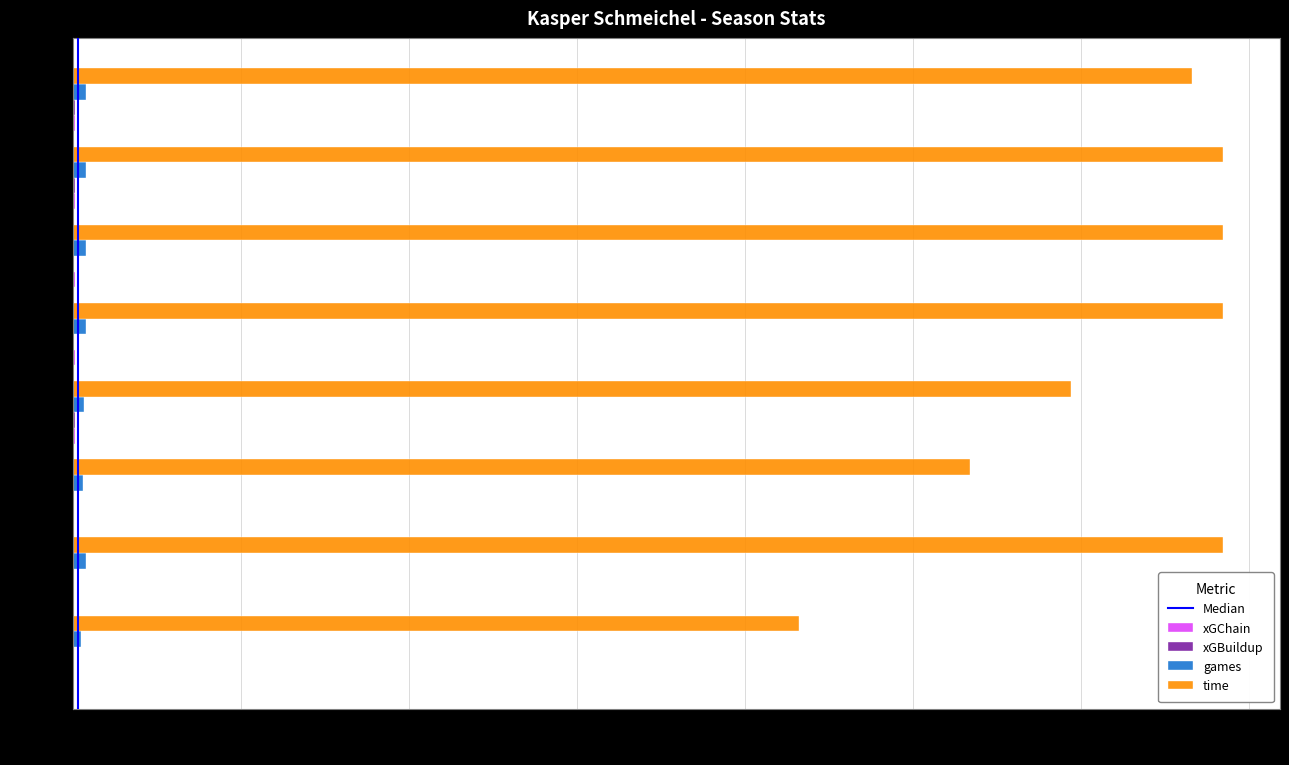

Which series changed the most between 2015 and 2016?

time